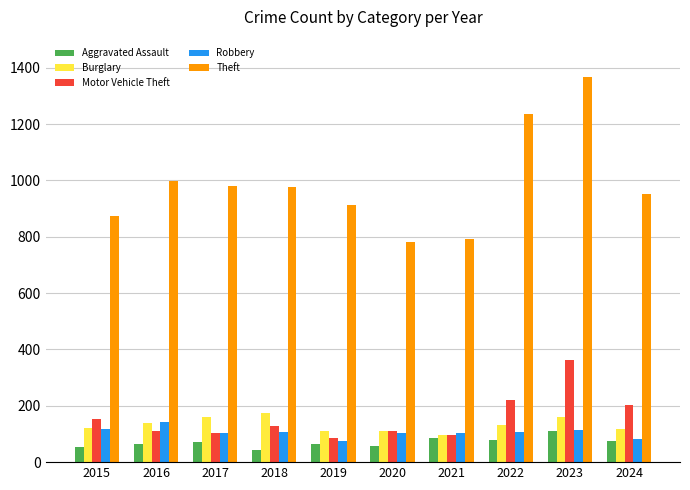

How many data points in Motor Vehicle Theft are less than 127?

5